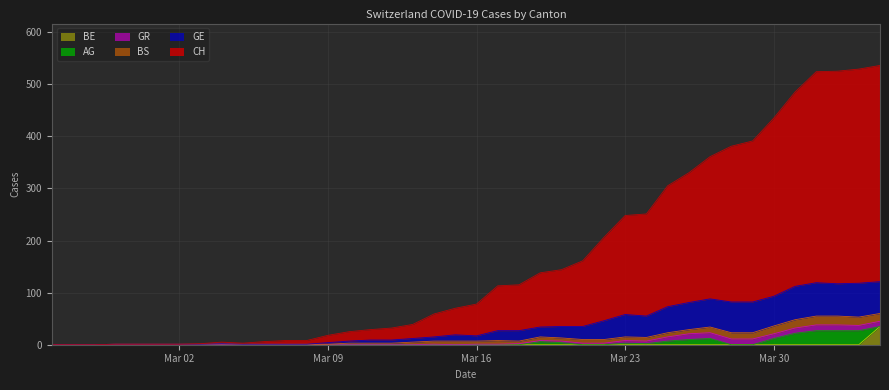

The value of BE at Mar 23 is 0. True or false?

True